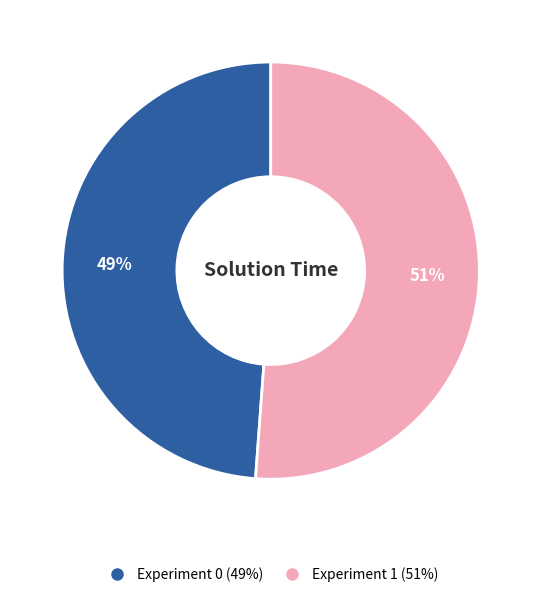

What is the largest slice in the pie chart?

Experiment 1